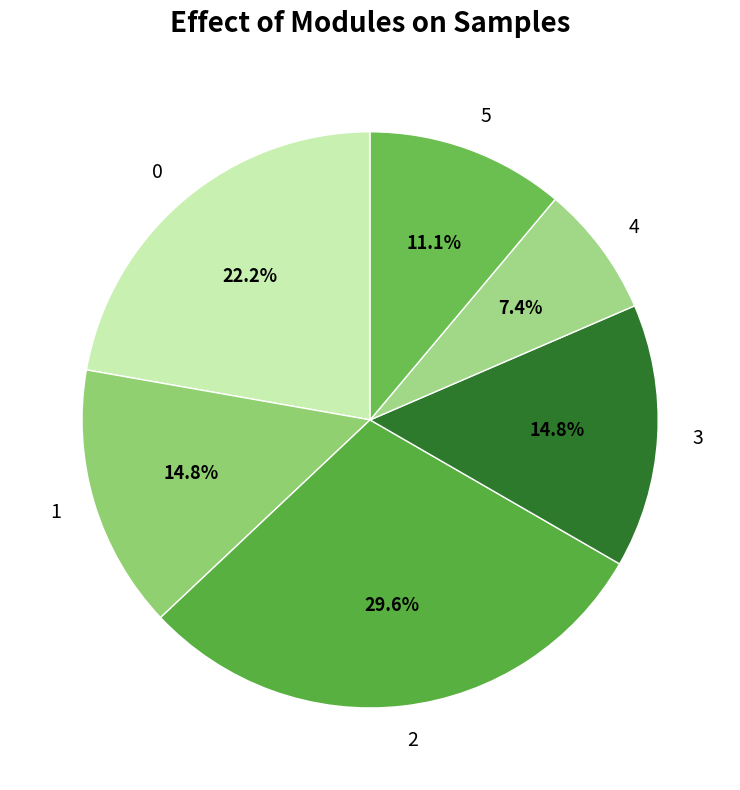

Is the sum of 5 and 2 greater than half?

No